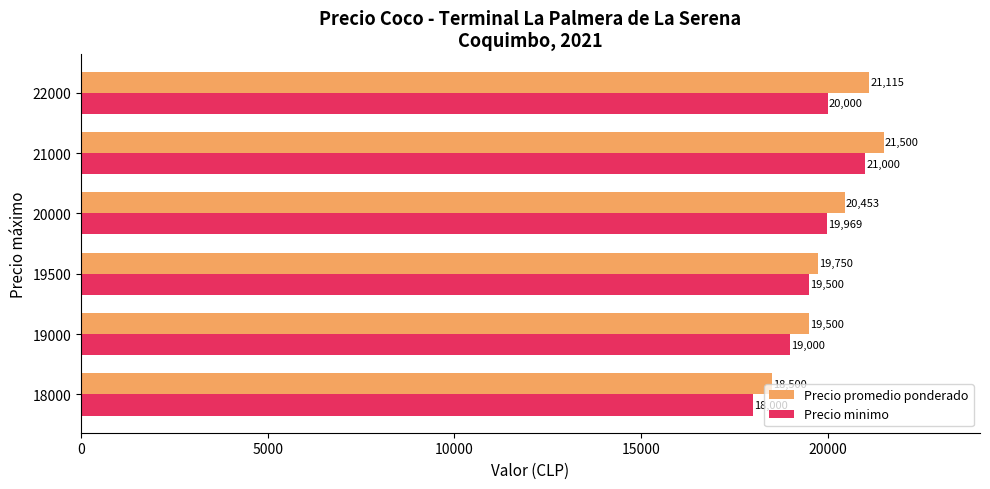

What value does the Precio promedio ponderado series have at 19500, to the nearest 50?

19750